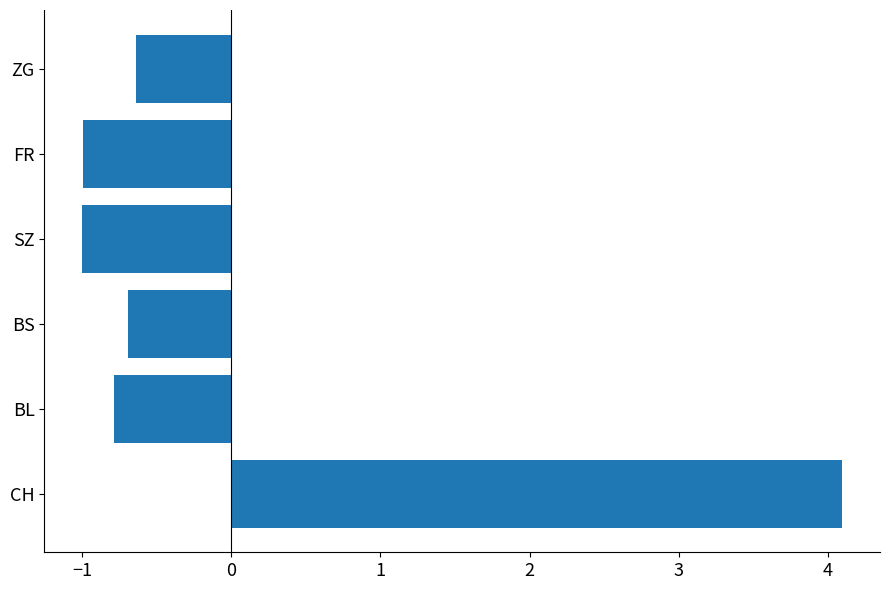

Which has a higher value, CH or SZ?

CH